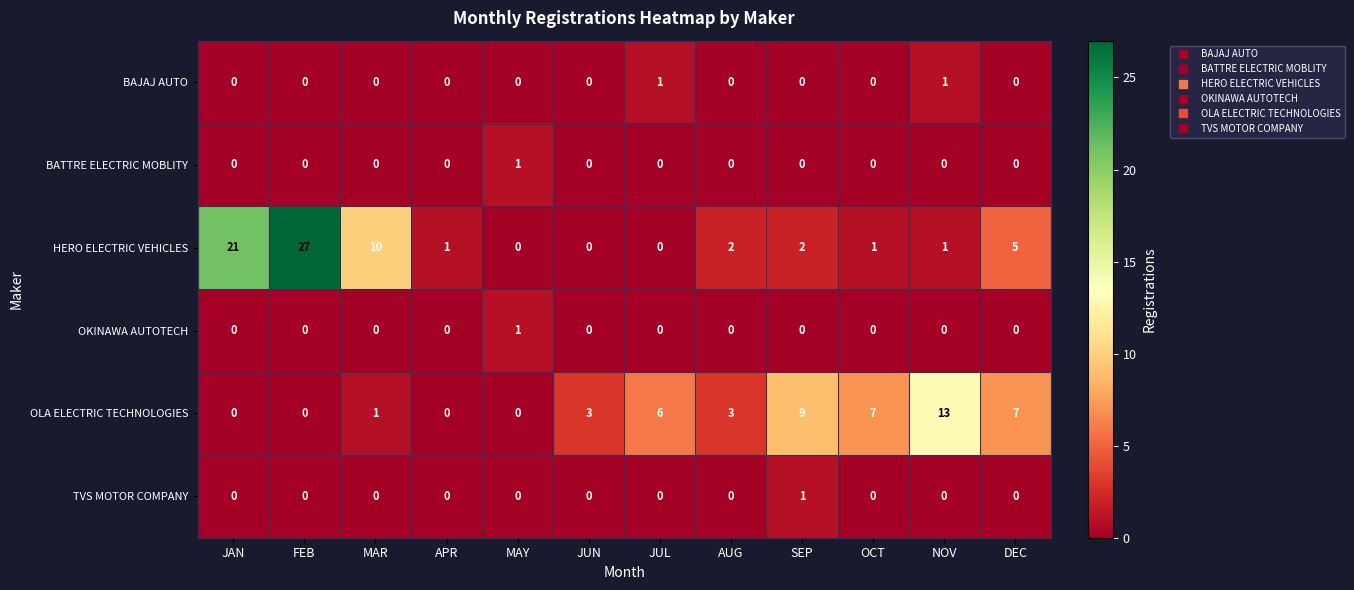

Which category has the highest value in the OLA ELECTRIC TECHNOLOGIES series?

NOV